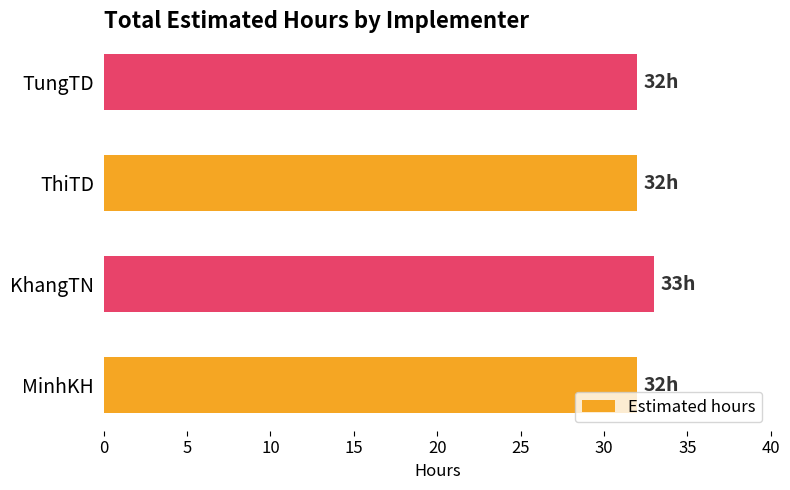

The value at MinhKH is 32. True or false?

True